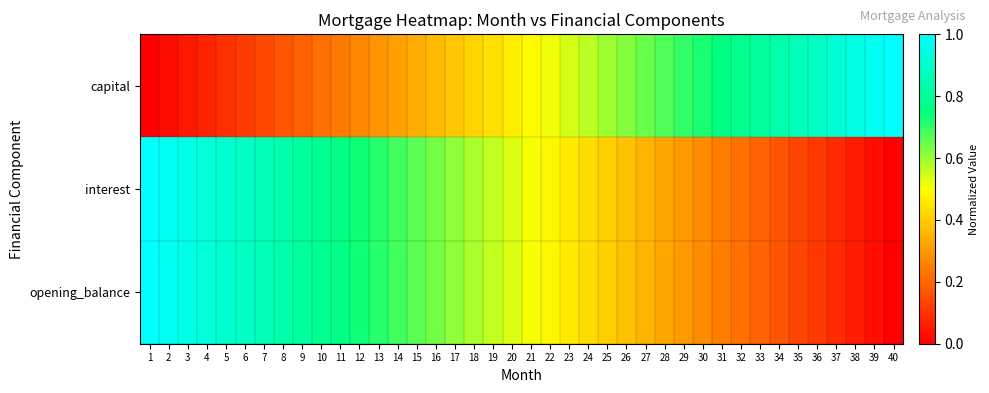

What is the spread (max minus min) of values at 14?

0.4